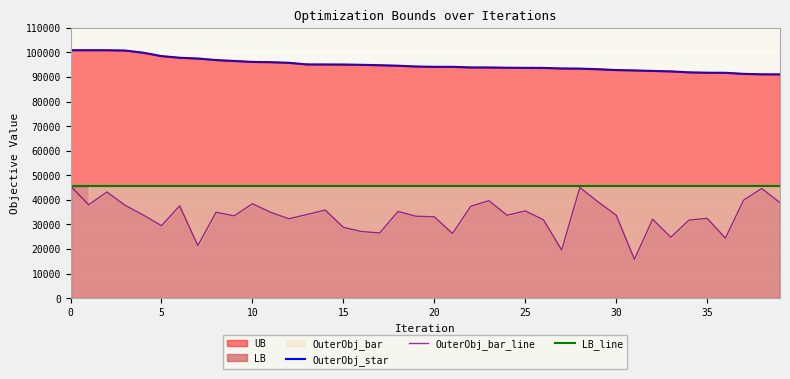

What is the maximum value for OuterObj_bar_line?

45617